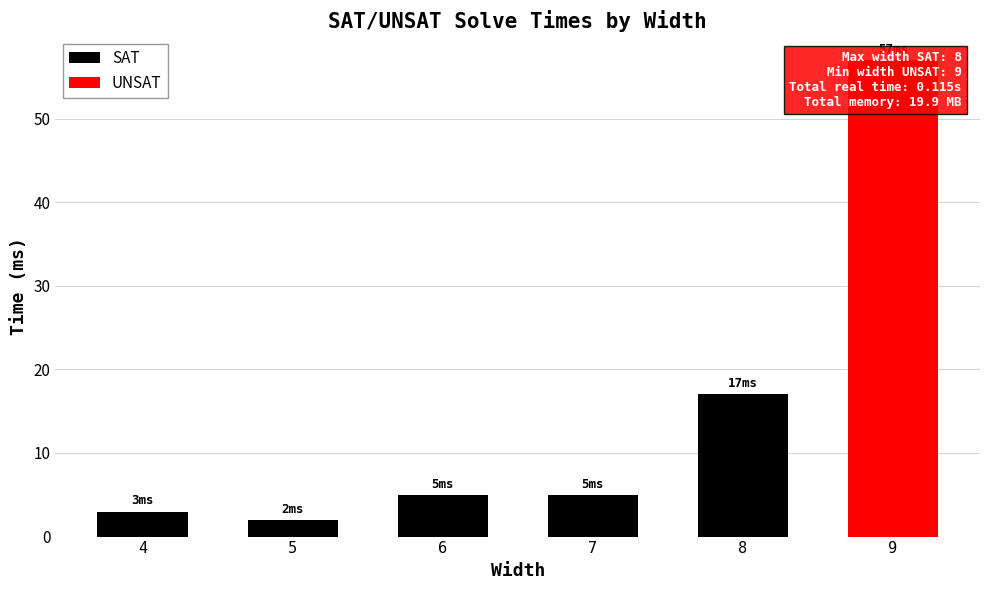

Which category has the lowest value across all series?

5